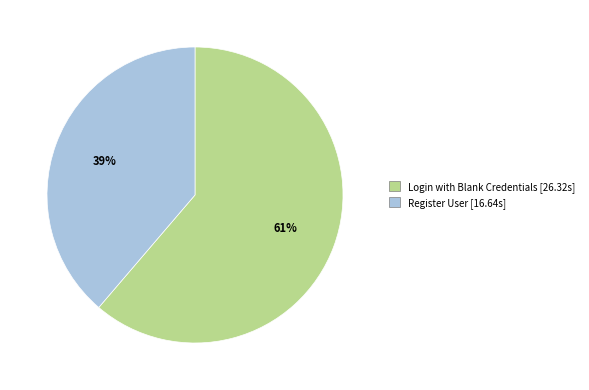

Rank the categories by value from lowest to highest.

Register User, Login with Blank Credentials